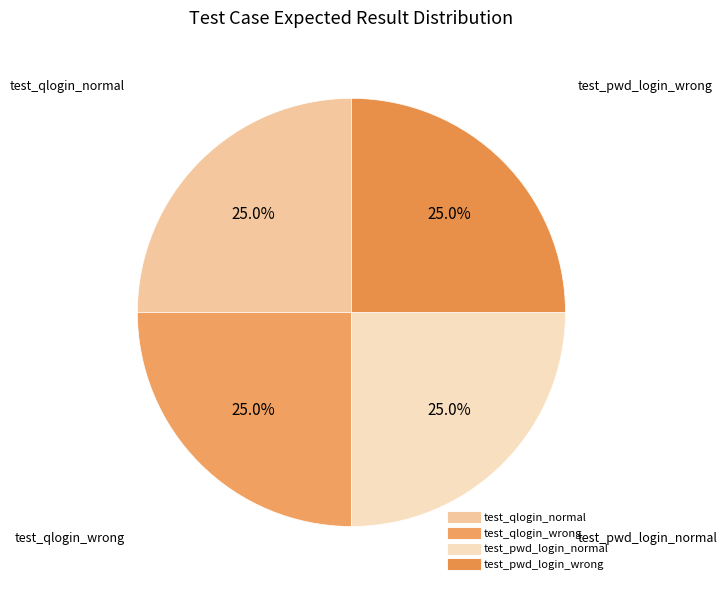

To the nearest percent, what is the difference between the test_qlogin_normal and test_qlogin_wrong slice percentages?

0%